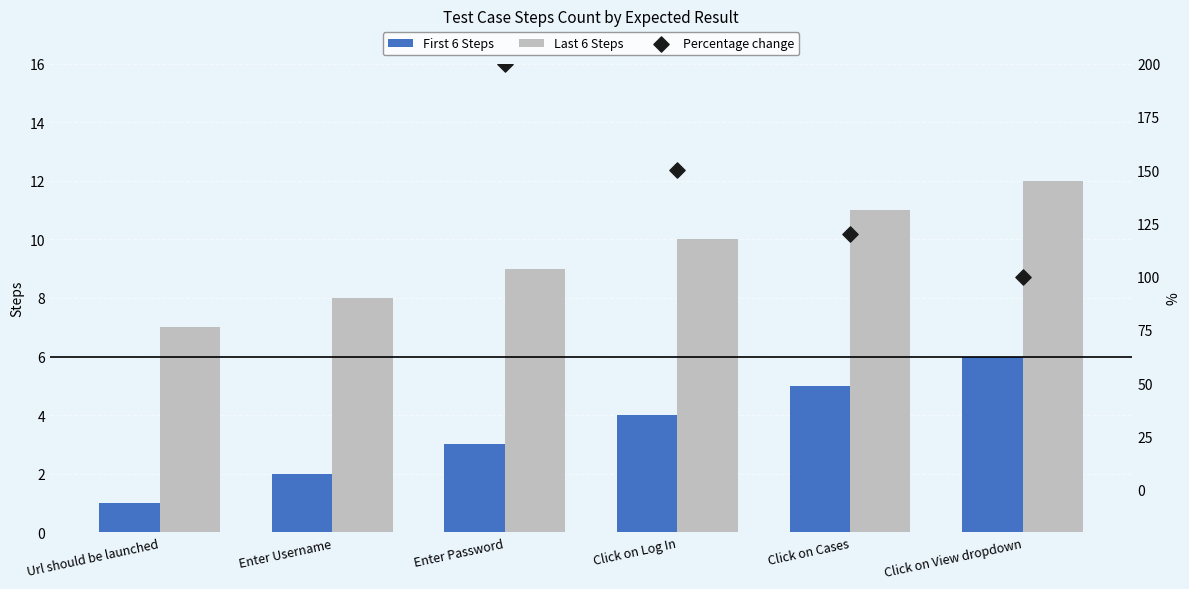

Which series has the largest total across all categories?

Percentage change